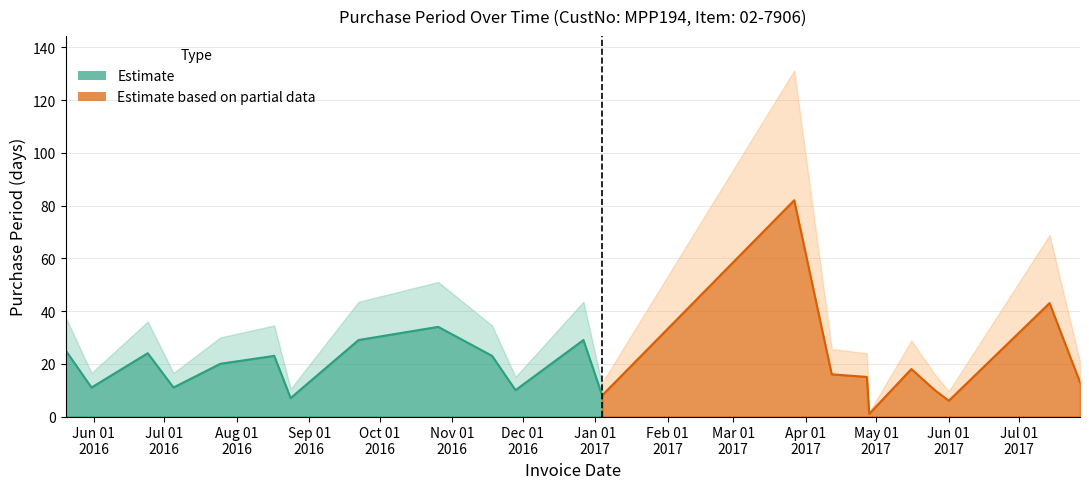

Does the chart have visible grid lines?

Yes